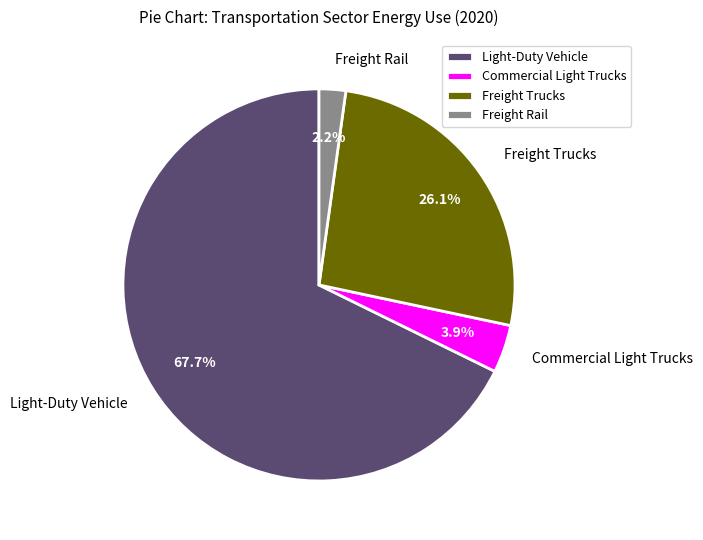

The Light-Duty Vehicle slice represents 80% of the pie. True or false?

False